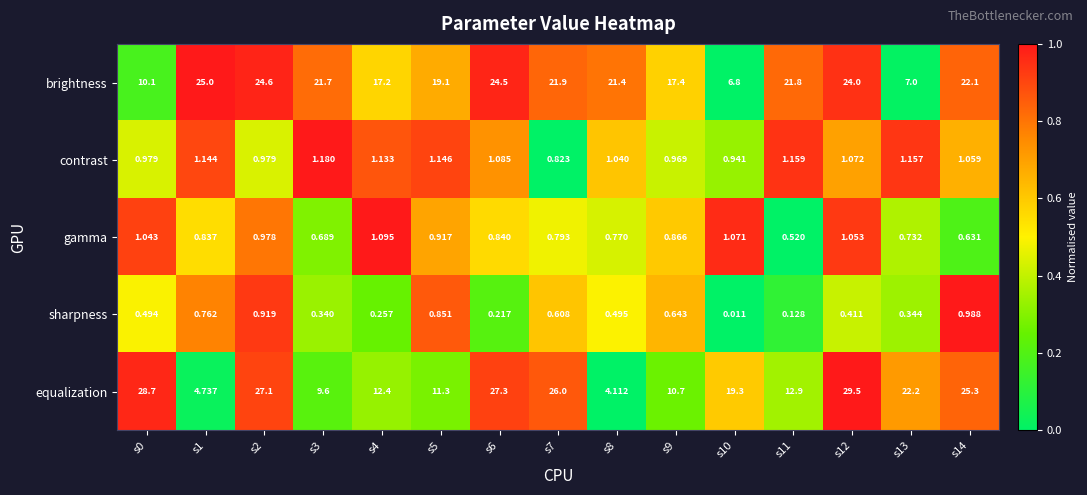

Which series has the largest total across all categories?

brightness